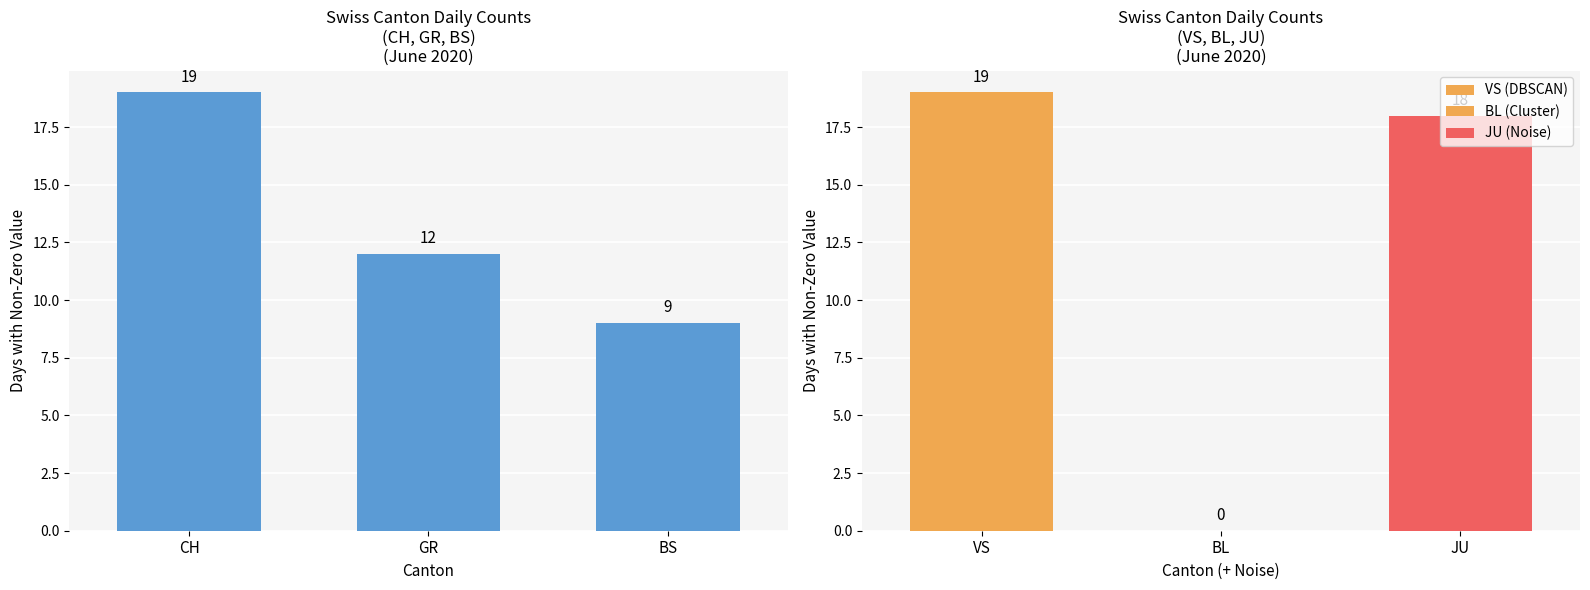

What is the value of the 1st bar from the left?

19